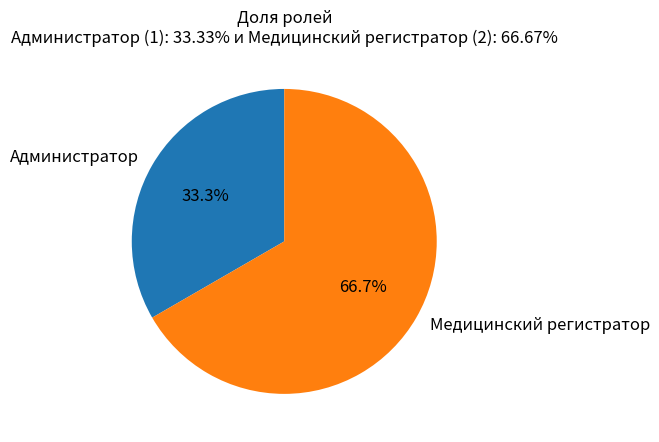

What is the total percentage of Администратор and Медицинский регистратор?

100.0%